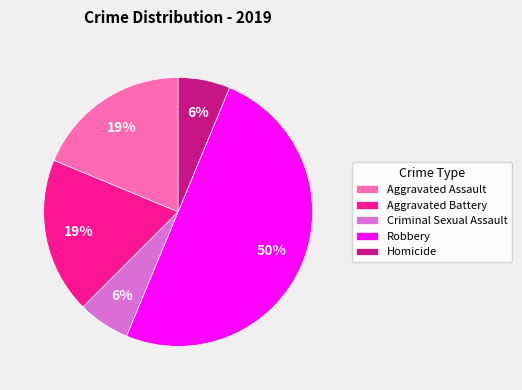

True or false: Homicide accounts for 6% of the total.

True